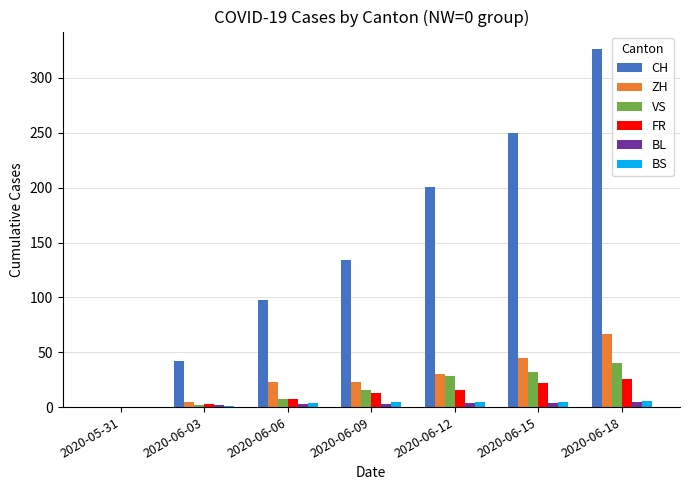

What is the greatest value displayed?

326